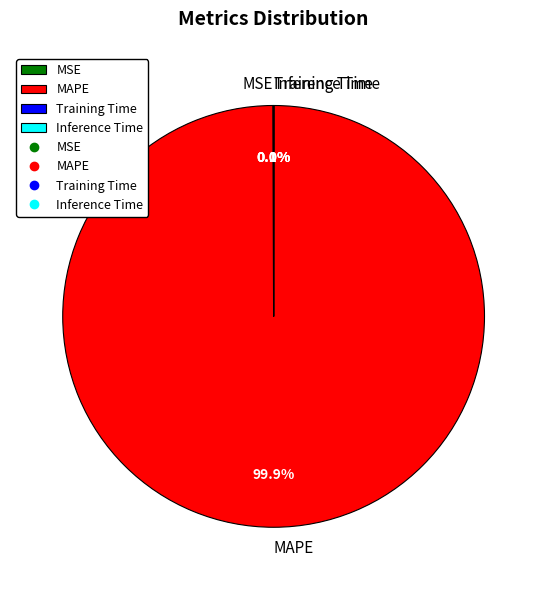

Which category has the biggest portion of the pie?

MAPE